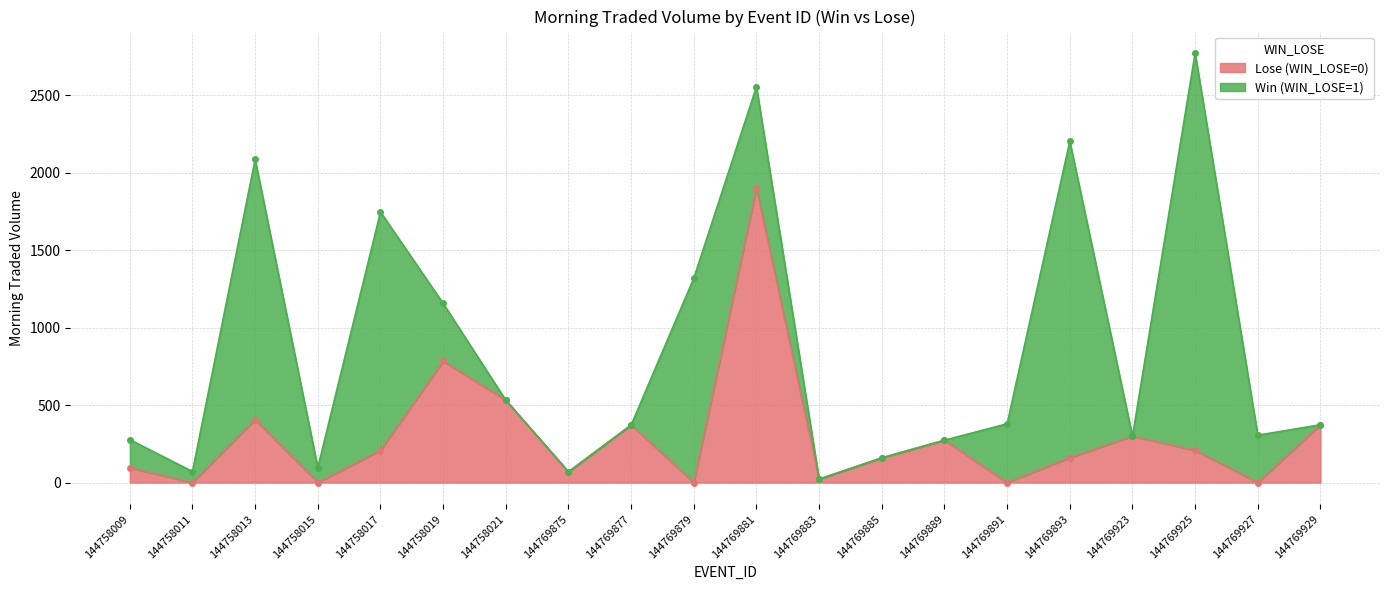

Is it true that Lose (WIN_LOSE=0) equals 363.5 at 144758021?

False